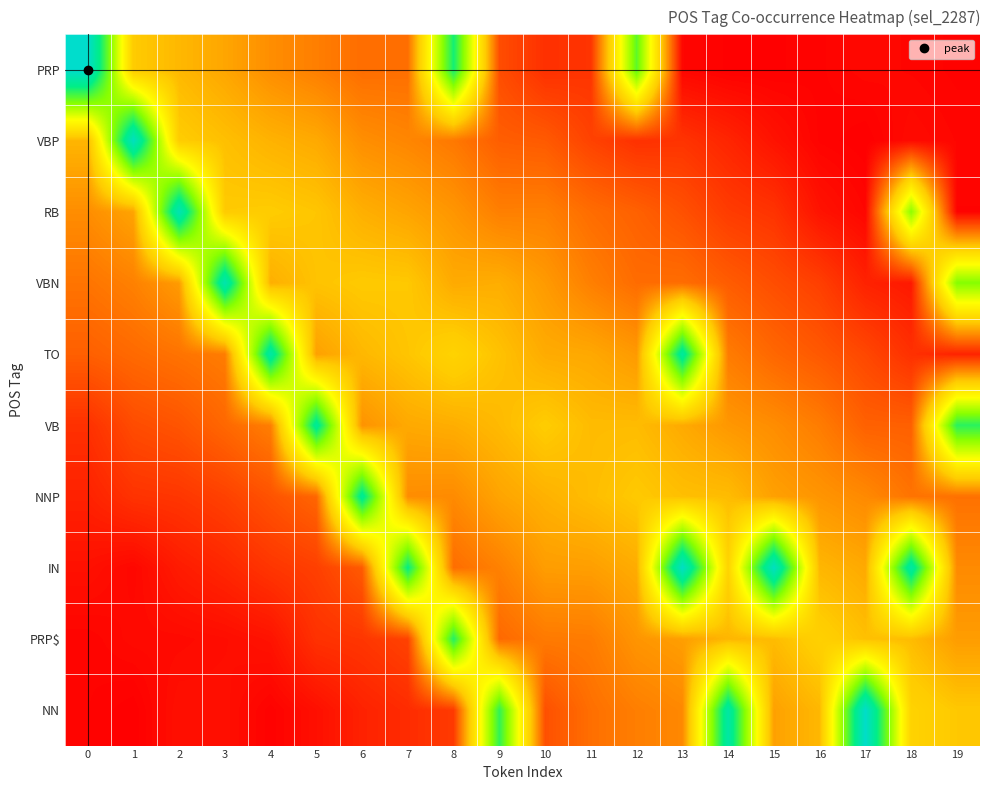

Reading right to left, list all the values displayed in this chart.

PRP: 19=0.1	18=0.2	17=0.3	16=0.2	15=0.1	14=0.1	13=0.2	12=10.9	11=1.4	10=1.3	9=2.0	8=12.3	7=2.8	6=2.8	5=3.2	4=3.6	3=4.2	2=4.6	1=5.1	0=15.2
VBP: 19=0.2	18=0.3	17=0.0	16=0.2	15=0.5	14=1.0	13=1.3	12=1.3	11=1.7	10=2.3	9=2.4	8=3.0	7=3.4	6=3.6	5=4.3	4=4.5	3=4.8	2=5.1	1=14.7	0=4.6
RB: 19=0.2	18=10.0	17=0.2	16=0.5	15=1.3	14=1.5	13=2.1	12=2.5	11=2.8	10=3.2	9=3.2	8=3.8	7=4.1	6=4.4	5=5.0	4=5.1	3=5.1	2=14.3	1=4.1	0=3.6
VBN: 19=10.2	18=0.7	17=0.9	16=1.6	15=2.0	14=2.4	13=2.8	12=2.8	11=3.2	10=3.9	9=4.4	8=4.3	7=5.0	6=5.1	5=4.9	4=4.4	3=14.1	2=3.9	1=3.3	0=2.9
TO: 19=0.9	18=1.3	17=1.8	16=2.3	15=2.6	14=3.1	13=13.4	12=3.9	11=4.2	10=4.3	9=4.9	8=5.4	7=4.9	6=4.6	5=4.0	4=13.7	3=3.2	2=2.9	1=2.7	0=2.4
VB: 19=11.9	18=2.4	17=2.5	16=3.2	15=3.6	14=3.8	13=4.3	12=4.7	11=4.7	10=5.1	9=4.7	8=4.4	7=4.3	6=3.7	5=13.2	4=3.2	3=2.6	2=2.2	1=1.9	0=1.3
NNP: 19=2.9	18=2.9	17=3.5	16=3.8	15=4.0	14=4.7	13=4.8	12=5.1	11=4.7	10=4.5	9=4.1	8=3.5	7=3.6	6=13.2	5=2.6	4=2.1	3=1.7	2=1.4	1=1.3	0=0.9
IN: 19=3.5	18=13.6	17=4.3	16=4.6	15=14.7	14=5.5	13=14.9	12=4.3	11=4.0	10=4.0	9=3.3	8=2.8	7=12.6	6=2.3	5=1.6	4=1.4	3=1.0	2=0.7	1=0.3	0=0.5
PRP$: 19=3.9	18=4.7	17=4.8	16=5.3	15=4.7	14=4.6	13=4.0	12=3.8	11=3.1	10=3.1	9=2.7	8=12.0	7=1.7	6=1.4	5=1.3	4=0.5	3=0.4	2=0.3	1=0.3	0=0.2
NN: 19=5.0	18=5.4	17=15.1	16=4.6	15=4.0	14=13.7	13=3.4	12=3.2	11=2.8	10=2.0	9=11.7	8=1.5	7=1.2	6=0.9	5=0.5	4=0.1	3=0.4	2=0.5	1=0.1	0=0.2